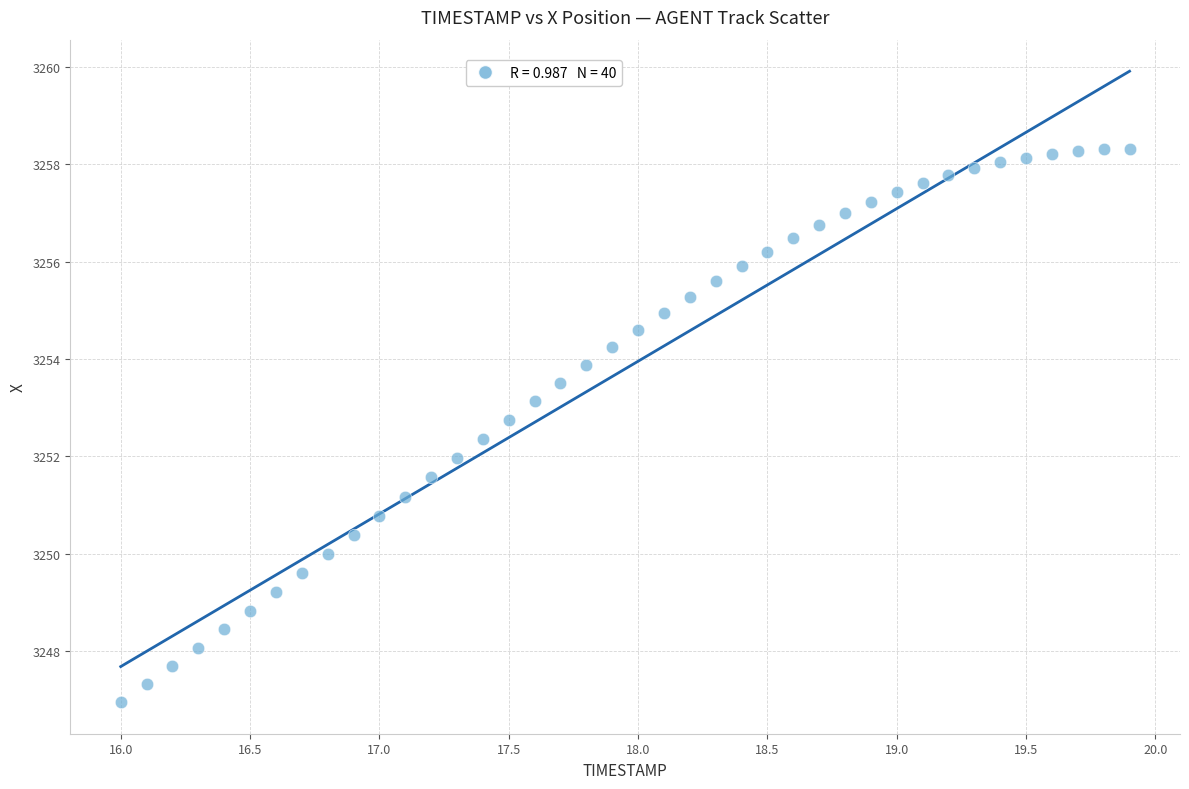

What is the range of X values (max minus min)?

3.9